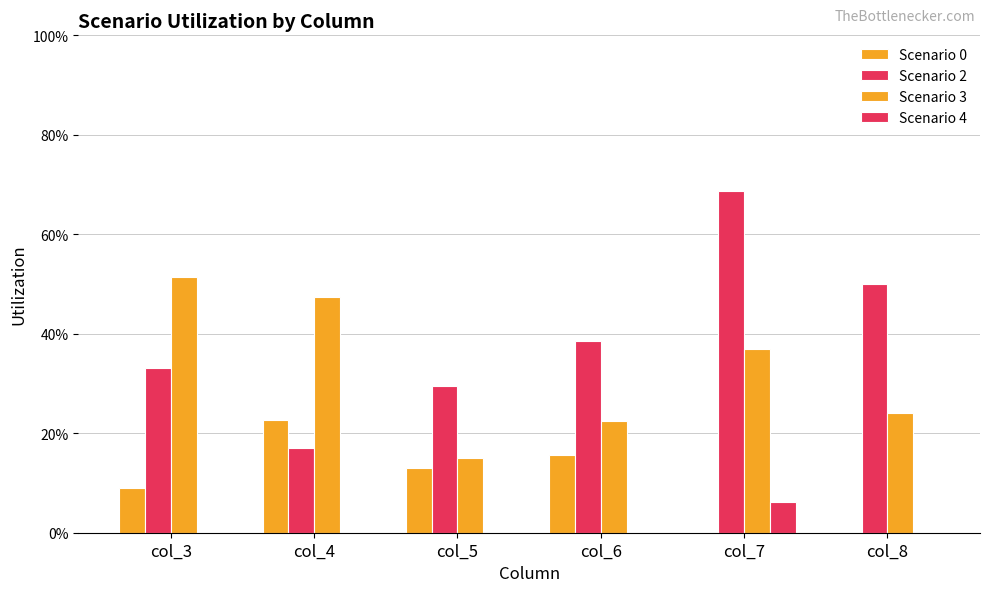

The value of Scenario 2 at col_8 is 0.5. True or false?

True